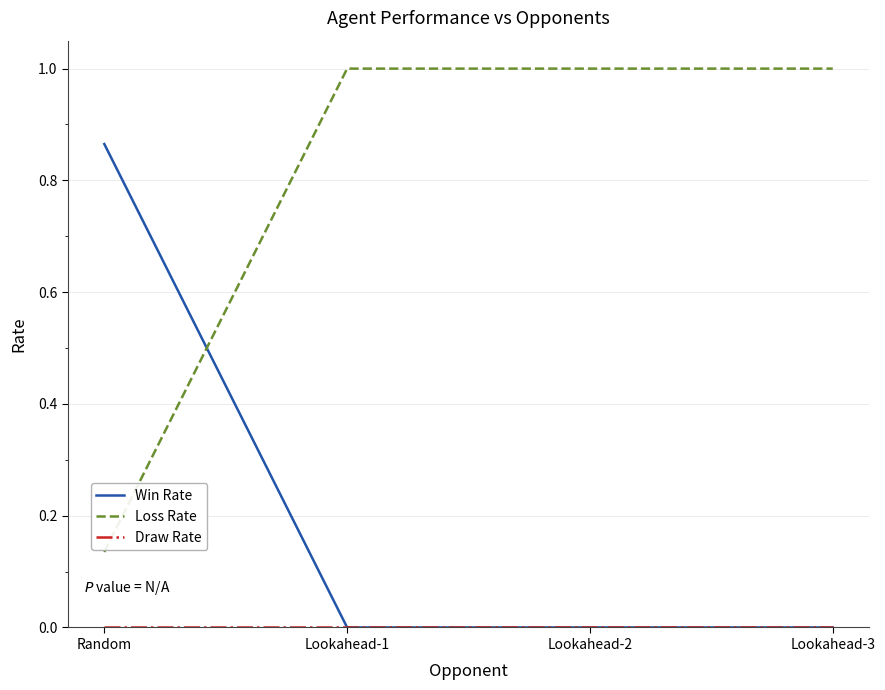

What is the spread (max minus min) of values at Lookahead-1?

1.0